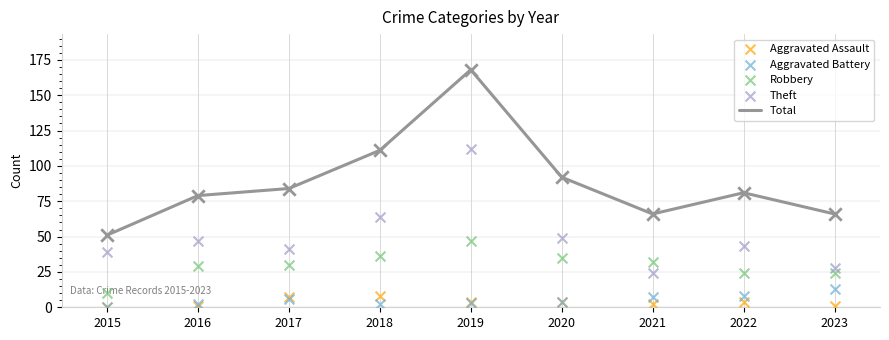

Which series contains the lowest Y value?

Aggravated Assault